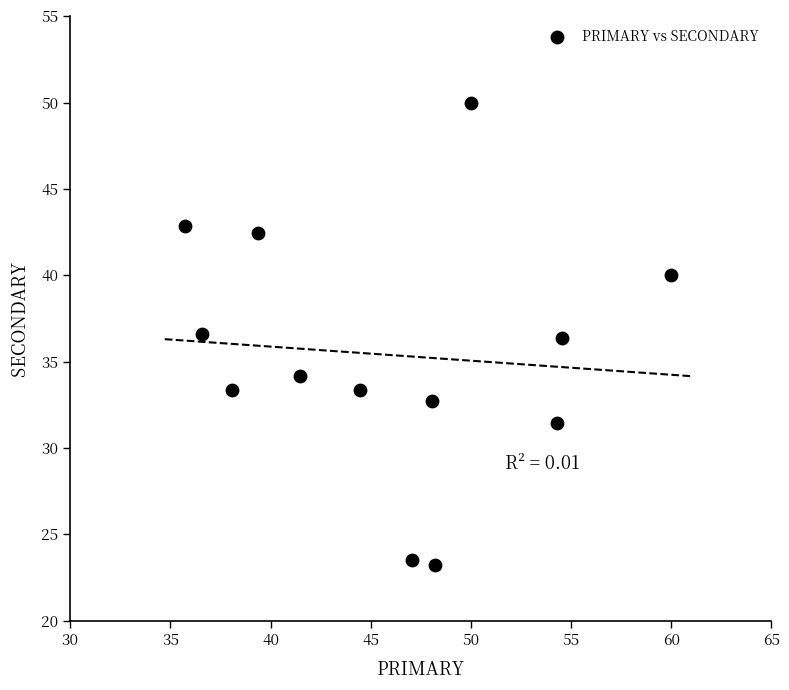

What is the range of X values (max minus min)?

24.3